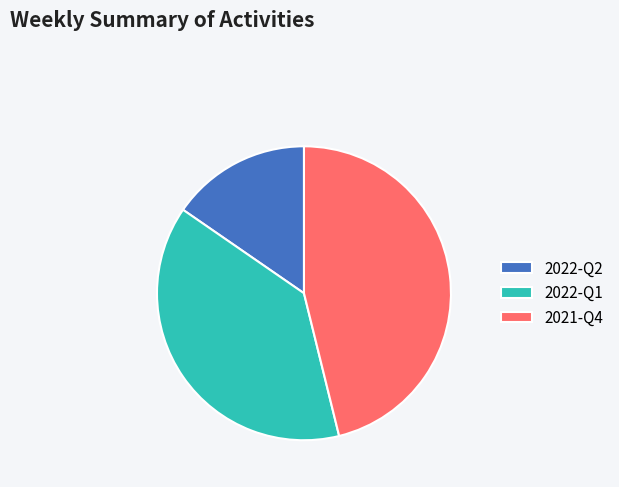

Is there a majority slice in this chart?

No